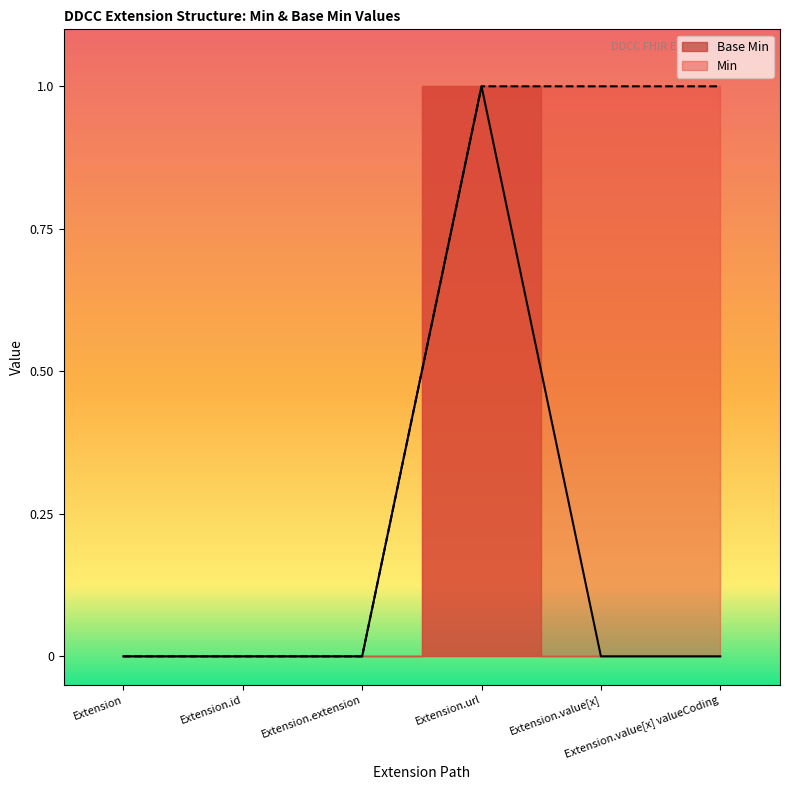

At which category does the chart reach its minimum across all series?

Extension